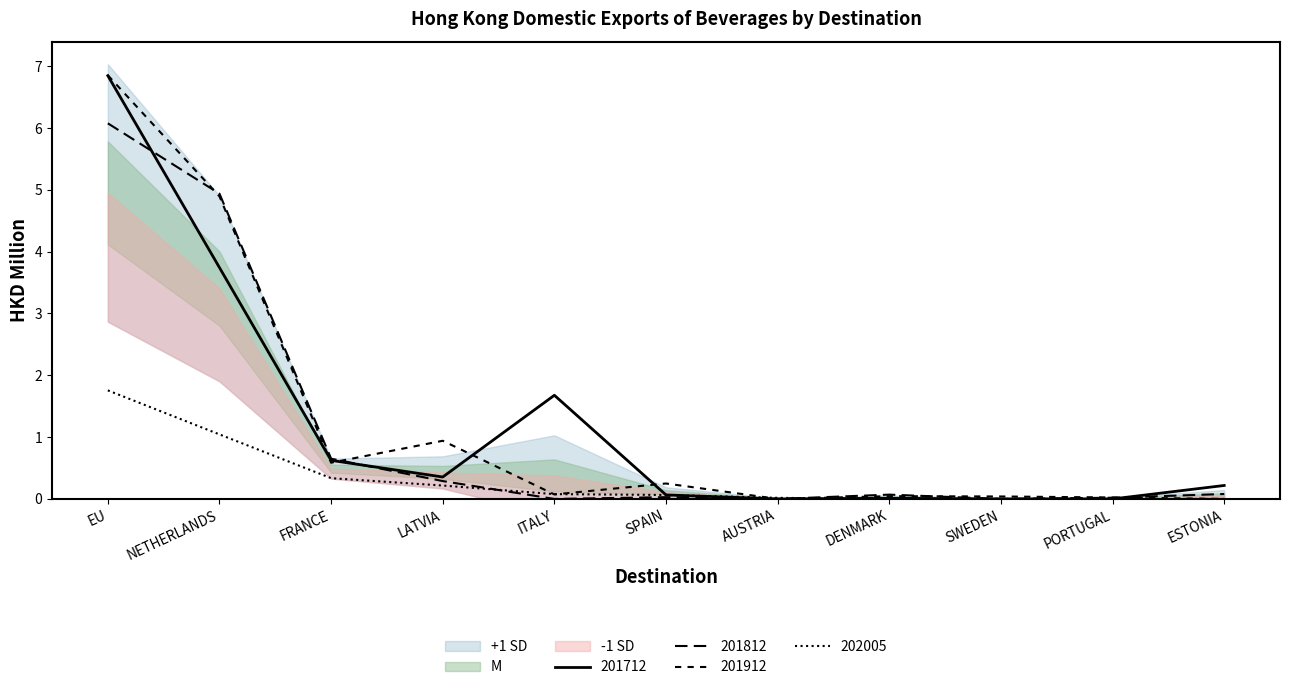

Is this an area chart (filled region under the line)?

No